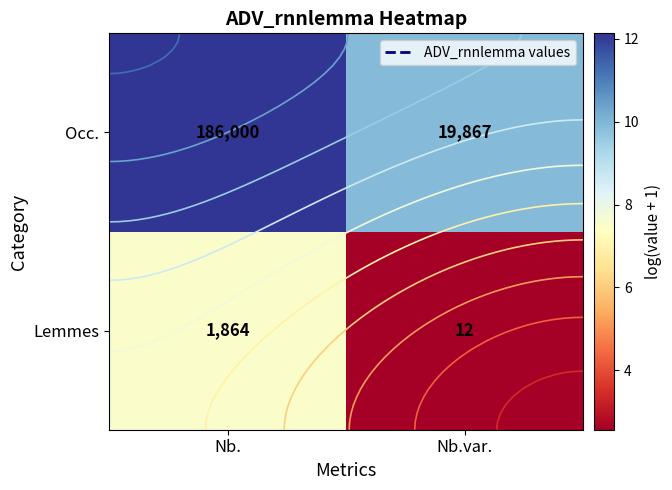

List the series in order of their overall mean, lowest first.

Lemmes, Occ.